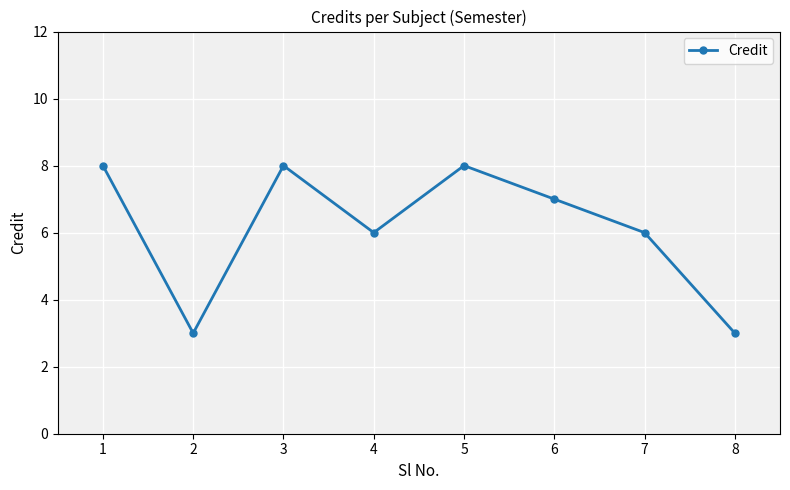

What is the sum of the values at 3 and 1?

16